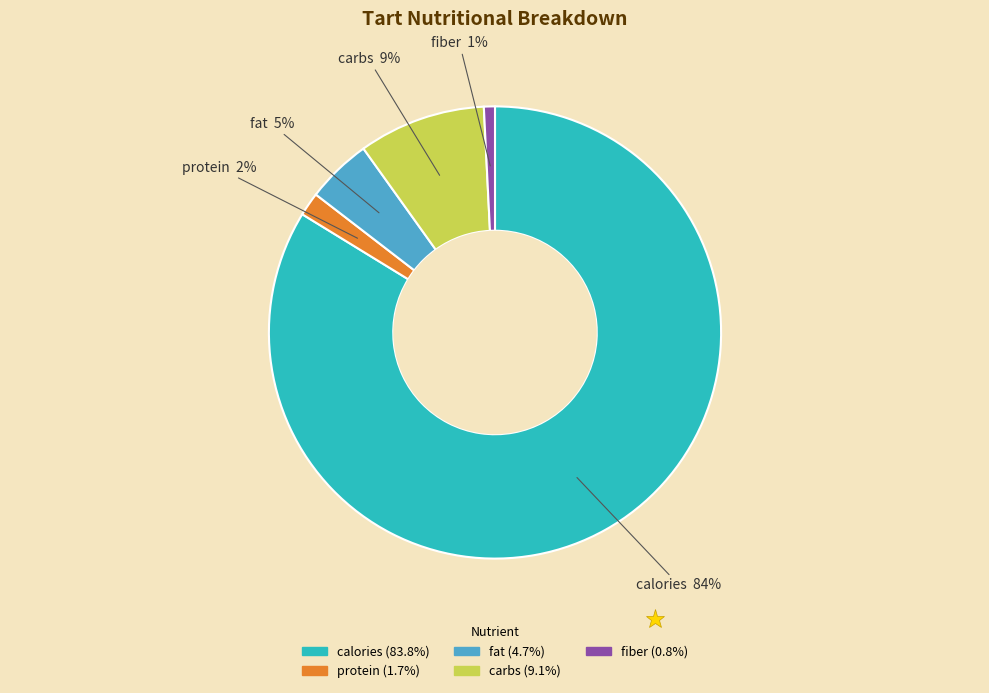

Which has a higher value, fiber or protein?

protein